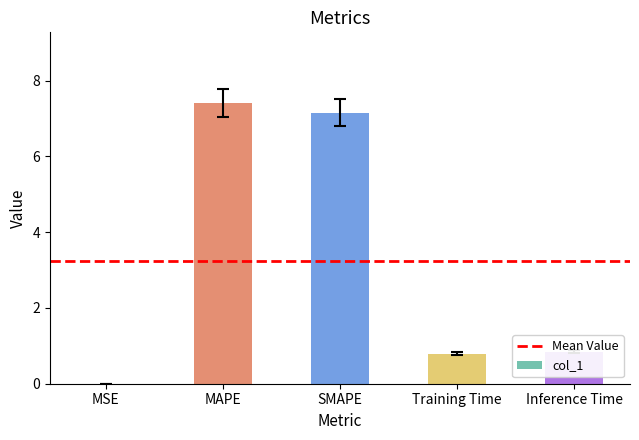

The value at SMAPE is 4.3. True or false?

False